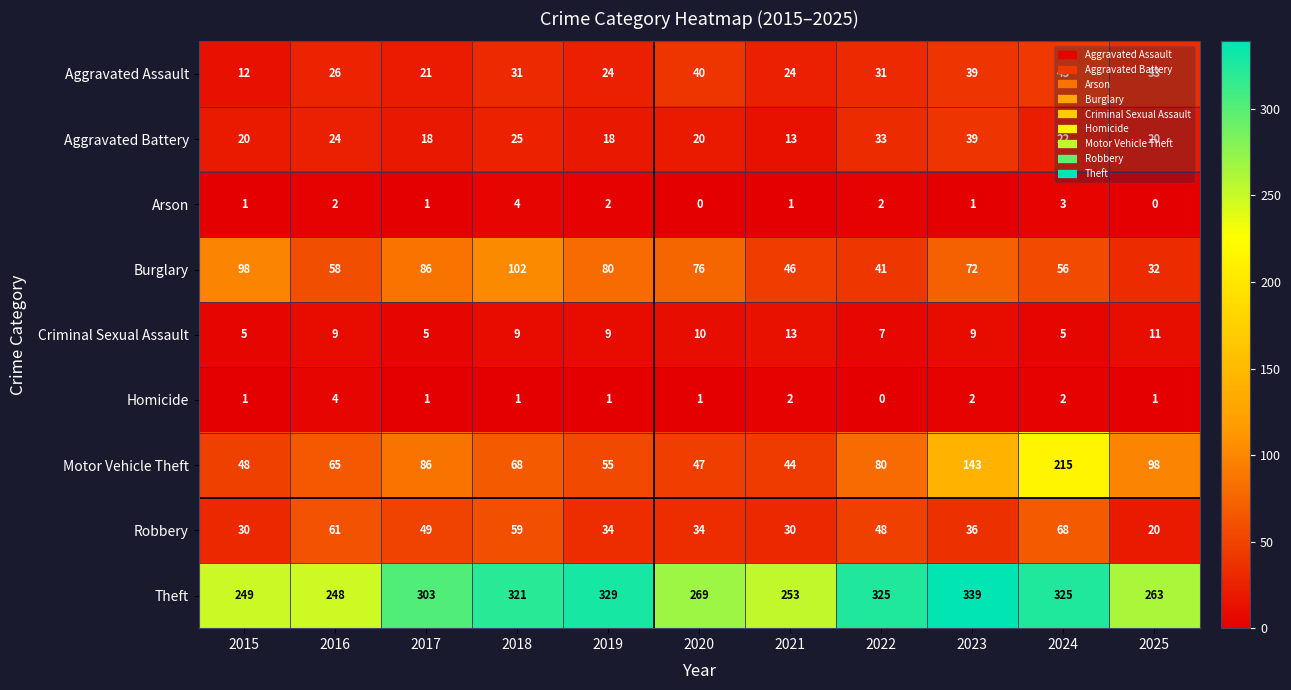

Count the number of data series in this chart.

9